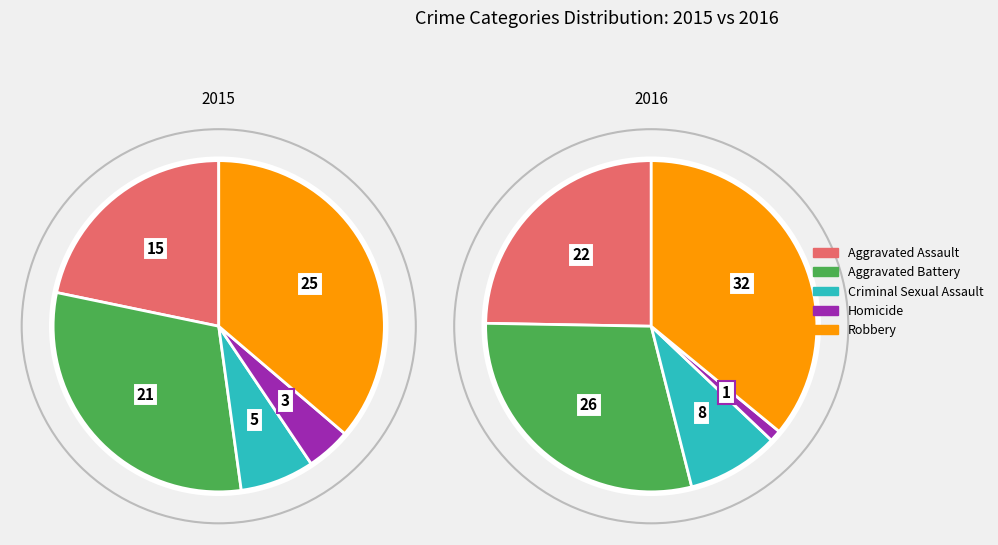

Combined, what portion of the pie is Robbery and Aggravated Battery?

66.7%